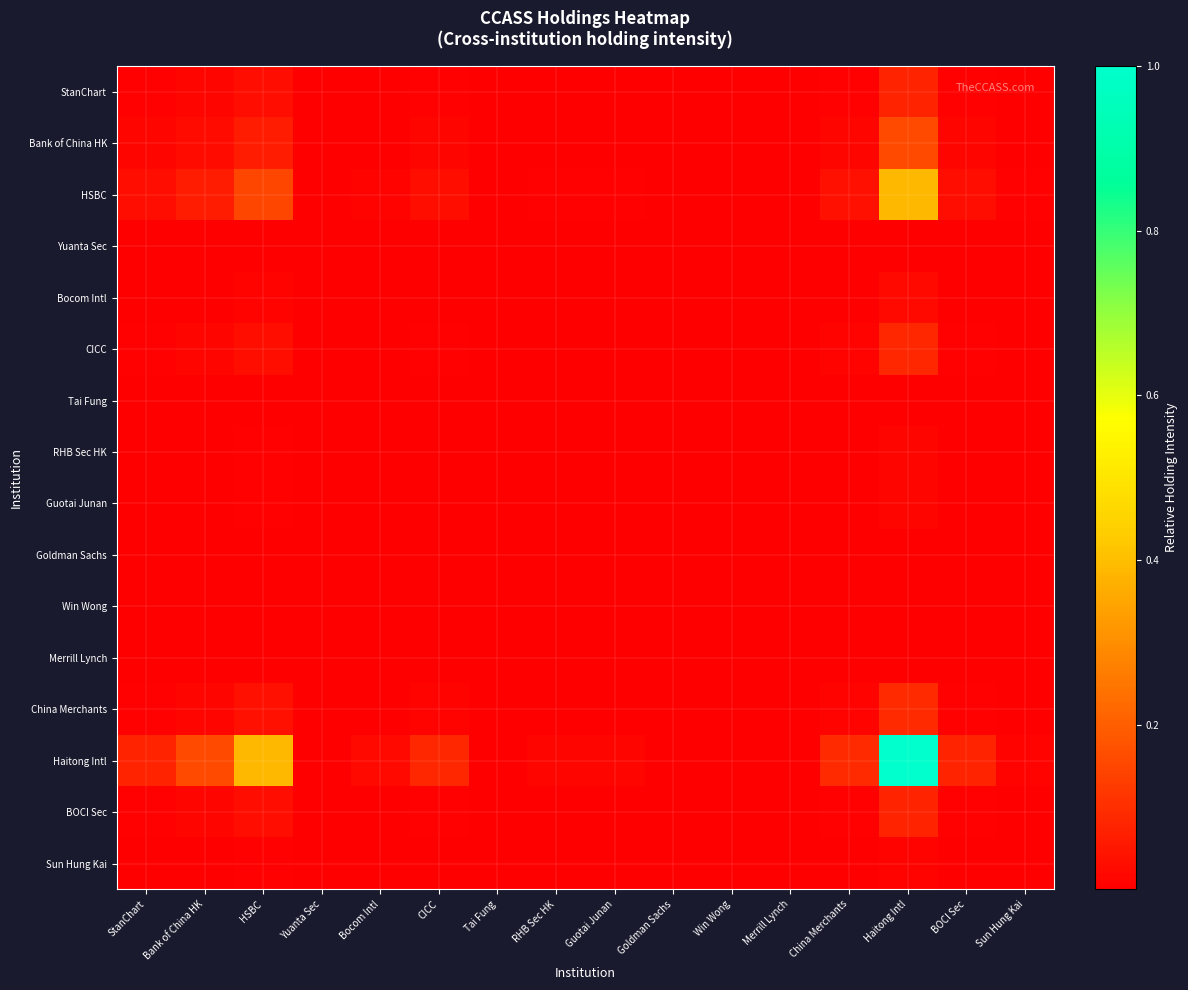

Reading left to right, what are all the values shown in this chart?

StanChart: StanChart=0.0	Bank of China HK=0.0	HSBC=0.0	Yuanta Sec=0.0	Bocom Intl=0.0	CICC=0.0	Tai Fung=0.0	RHB Sec HK=0.0	Guotai Junan=0.0	Goldman Sachs=0.0	Win Wong=0.0	Merrill Lynch=0.0	China Merchants=0.0	Haitong Intl=0.1	BOCI Sec=0.0	Sun Hung Kai=0.0
Bank of China HK: StanChart=0.0	Bank of China HK=0.0	HSBC=0.1	Yuanta Sec=0.0	Bocom Intl=0.0	CICC=0.0	Tai Fung=0.0	RHB Sec HK=0.0	Guotai Junan=0.0	Goldman Sachs=0.0	Win Wong=0.0	Merrill Lynch=0.0	China Merchants=0.0	Haitong Intl=0.2	BOCI Sec=0.0	Sun Hung Kai=0.0
HSBC: StanChart=0.0	Bank of China HK=0.1	HSBC=0.1	Yuanta Sec=0.0	Bocom Intl=0.0	CICC=0.0	Tai Fung=0.0	RHB Sec HK=0.0	Guotai Junan=0.0	Goldman Sachs=0.0	Win Wong=0.0	Merrill Lynch=0.0	China Merchants=0.0	Haitong Intl=0.4	BOCI Sec=0.0	Sun Hung Kai=0.0
Yuanta Sec: StanChart=0.0	Bank of China HK=0.0	HSBC=0.0	Yuanta Sec=0.0	Bocom Intl=0.0	CICC=0.0	Tai Fung=0.0	RHB Sec HK=0.0	Guotai Junan=0.0	Goldman Sachs=0.0	Win Wong=0.0	Merrill Lynch=0.0	China Merchants=0.0	Haitong Intl=0.0	BOCI Sec=0.0	Sun Hung Kai=0.0
Bocom Intl: StanChart=0.0	Bank of China HK=0.0	HSBC=0.0	Yuanta Sec=0.0	Bocom Intl=0.0	CICC=0.0	Tai Fung=0.0	RHB Sec HK=0.0	Guotai Junan=0.0	Goldman Sachs=0.0	Win Wong=0.0	Merrill Lynch=0.0	China Merchants=0.0	Haitong Intl=0.0	BOCI Sec=0.0	Sun Hung Kai=0.0
CICC: StanChart=0.0	Bank of China HK=0.0	HSBC=0.0	Yuanta Sec=0.0	Bocom Intl=0.0	CICC=0.0	Tai Fung=0.0	RHB Sec HK=0.0	Guotai Junan=0.0	Goldman Sachs=0.0	Win Wong=0.0	Merrill Lynch=0.0	China Merchants=0.0	Haitong Intl=0.1	BOCI Sec=0.0	Sun Hung Kai=0.0
Tai Fung: StanChart=0.0	Bank of China HK=0.0	HSBC=0.0	Yuanta Sec=0.0	Bocom Intl=0.0	CICC=0.0	Tai Fung=0.0	RHB Sec HK=0.0	Guotai Junan=0.0	Goldman Sachs=0.0	Win Wong=0.0	Merrill Lynch=0.0	China Merchants=0.0	Haitong Intl=0.0	BOCI Sec=0.0	Sun Hung Kai=0.0
RHB Sec HK: StanChart=0.0	Bank of China HK=0.0	HSBC=0.0	Yuanta Sec=0.0	Bocom Intl=0.0	CICC=0.0	Tai Fung=0.0	RHB Sec HK=0.0	Guotai Junan=0.0	Goldman Sachs=0.0	Win Wong=0.0	Merrill Lynch=0.0	China Merchants=0.0	Haitong Intl=0.0	BOCI Sec=0.0	Sun Hung Kai=0.0
Guotai Junan: StanChart=0.0	Bank of China HK=0.0	HSBC=0.0	Yuanta Sec=0.0	Bocom Intl=0.0	CICC=0.0	Tai Fung=0.0	RHB Sec HK=0.0	Guotai Junan=0.0	Goldman Sachs=0.0	Win Wong=0.0	Merrill Lynch=0.0	China Merchants=0.0	Haitong Intl=0.0	BOCI Sec=0.0	Sun Hung Kai=0.0
Goldman Sachs: StanChart=0.0	Bank of China HK=0.0	HSBC=0.0	Yuanta Sec=0.0	Bocom Intl=0.0	CICC=0.0	Tai Fung=0.0	RHB Sec HK=0.0	Guotai Junan=0.0	Goldman Sachs=0.0	Win Wong=0.0	Merrill Lynch=0.0	China Merchants=0.0	Haitong Intl=0.0	BOCI Sec=0.0	Sun Hung Kai=0.0
Win Wong: StanChart=0.0	Bank of China HK=0.0	HSBC=0.0	Yuanta Sec=0.0	Bocom Intl=0.0	CICC=0.0	Tai Fung=0.0	RHB Sec HK=0.0	Guotai Junan=0.0	Goldman Sachs=0.0	Win Wong=0.0	Merrill Lynch=0.0	China Merchants=0.0	Haitong Intl=0.0	BOCI Sec=0.0	Sun Hung Kai=0.0
Merrill Lynch: StanChart=0.0	Bank of China HK=0.0	HSBC=0.0	Yuanta Sec=0.0	Bocom Intl=0.0	CICC=0.0	Tai Fung=0.0	RHB Sec HK=0.0	Guotai Junan=0.0	Goldman Sachs=0.0	Win Wong=0.0	Merrill Lynch=0.0	China Merchants=0.0	Haitong Intl=0.0	BOCI Sec=0.0	Sun Hung Kai=0.0
China Merchants: StanChart=0.0	Bank of China HK=0.0	HSBC=0.0	Yuanta Sec=0.0	Bocom Intl=0.0	CICC=0.0	Tai Fung=0.0	RHB Sec HK=0.0	Guotai Junan=0.0	Goldman Sachs=0.0	Win Wong=0.0	Merrill Lynch=0.0	China Merchants=0.0	Haitong Intl=0.1	BOCI Sec=0.0	Sun Hung Kai=0.0
Haitong Intl: StanChart=0.1	Bank of China HK=0.2	HSBC=0.4	Yuanta Sec=0.0	Bocom Intl=0.0	CICC=0.1	Tai Fung=0.0	RHB Sec HK=0.0	Guotai Junan=0.0	Goldman Sachs=0.0	Win Wong=0.0	Merrill Lynch=0.0	China Merchants=0.1	Haitong Intl=1.0	BOCI Sec=0.1	Sun Hung Kai=0.0
BOCI Sec: StanChart=0.0	Bank of China HK=0.0	HSBC=0.0	Yuanta Sec=0.0	Bocom Intl=0.0	CICC=0.0	Tai Fung=0.0	RHB Sec HK=0.0	Guotai Junan=0.0	Goldman Sachs=0.0	Win Wong=0.0	Merrill Lynch=0.0	China Merchants=0.0	Haitong Intl=0.1	BOCI Sec=0.0	Sun Hung Kai=0.0
Sun Hung Kai: StanChart=0.0	Bank of China HK=0.0	HSBC=0.0	Yuanta Sec=0.0	Bocom Intl=0.0	CICC=0.0	Tai Fung=0.0	RHB Sec HK=0.0	Guotai Junan=0.0	Goldman Sachs=0.0	Win Wong=0.0	Merrill Lynch=0.0	China Merchants=0.0	Haitong Intl=0.0	BOCI Sec=0.0	Sun Hung Kai=0.0